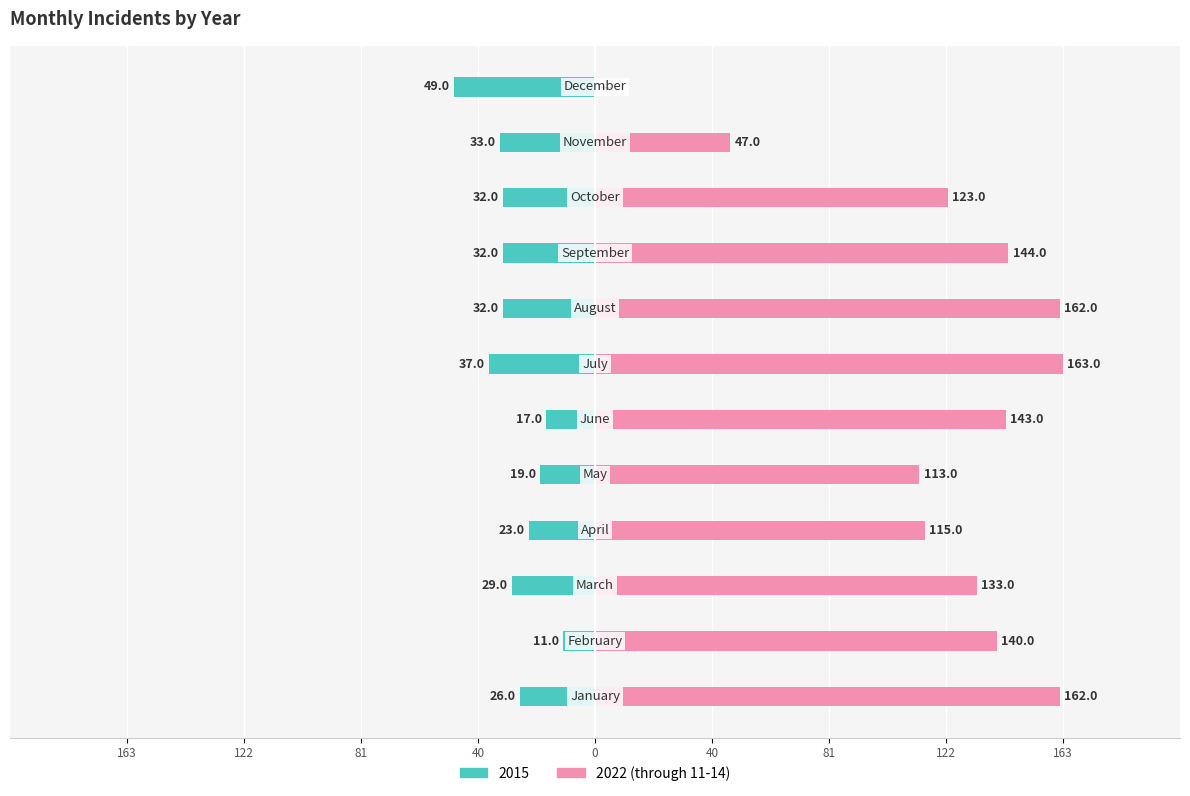

What is the sum of the values at 122 and 122?

302